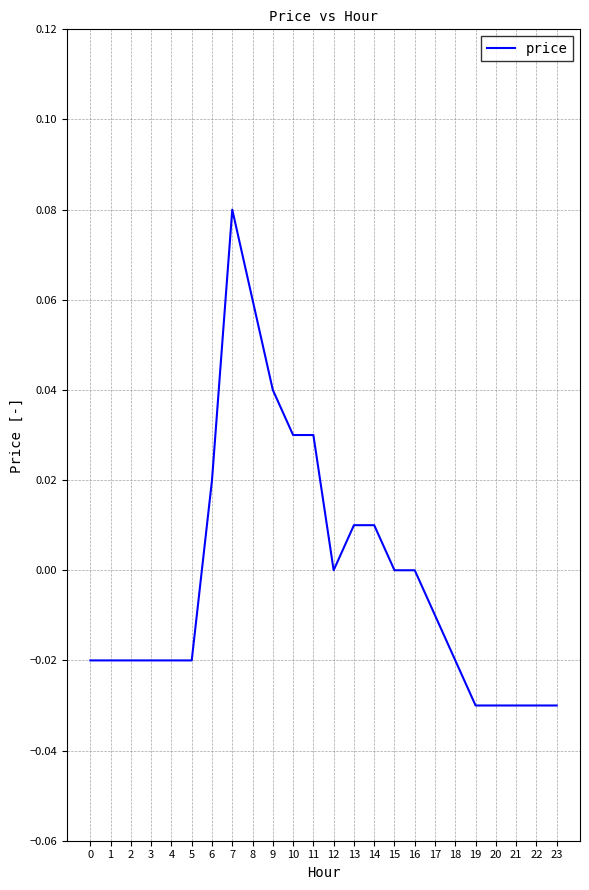

The chart shows a value of -0.0 at 19. True or false?

True